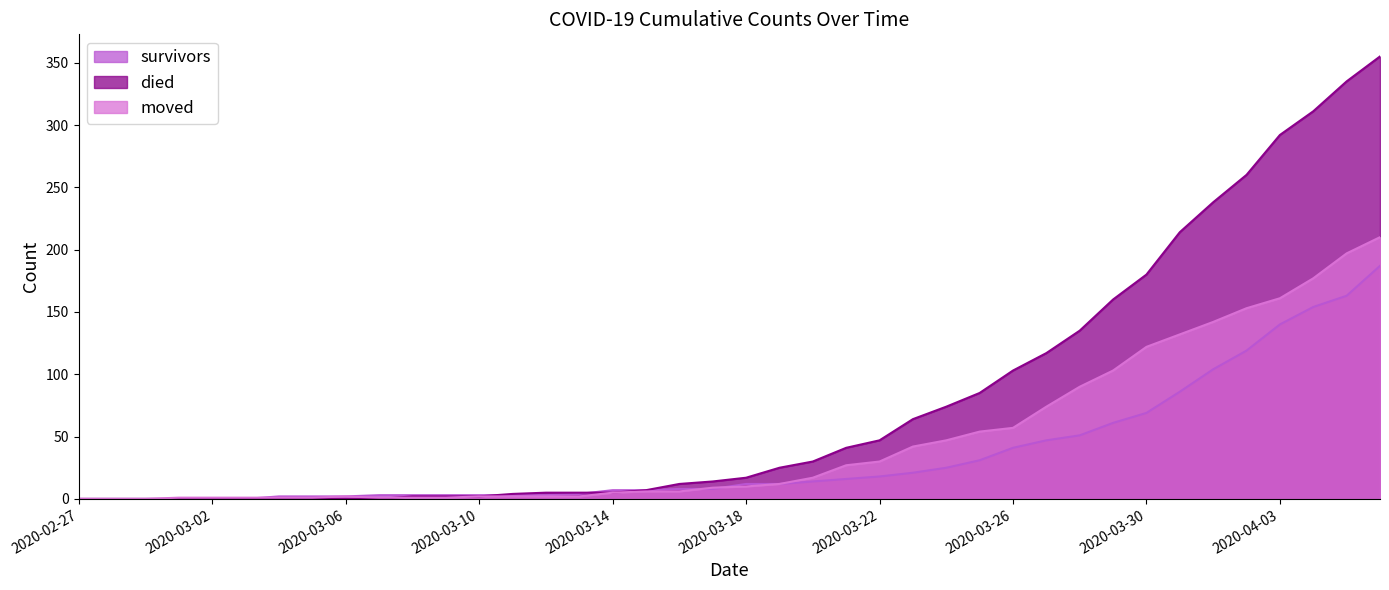

What is the label of the 24th point from the left?

2020-03-21